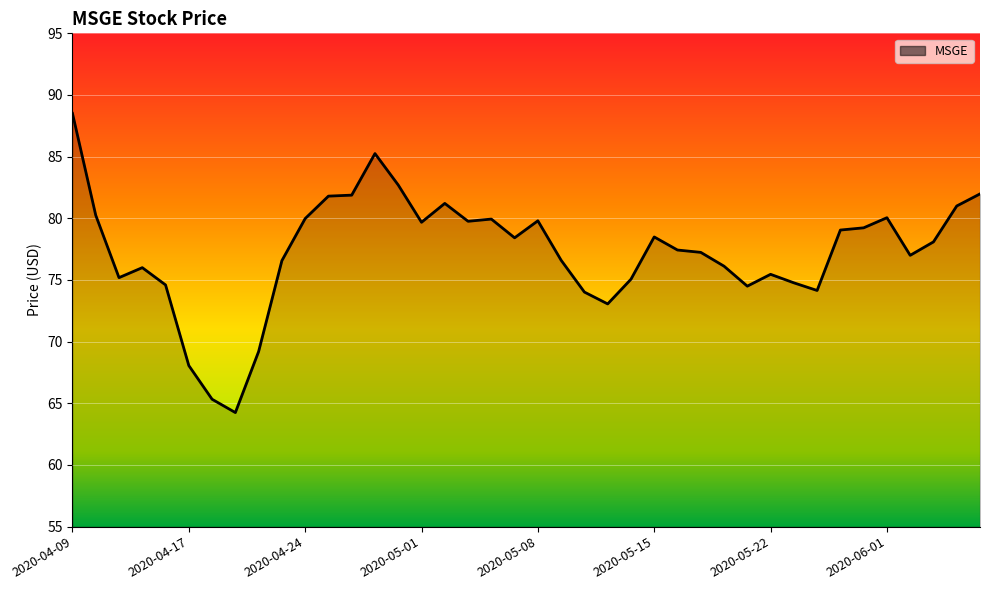

What is the maximum value shown in the chart?

88.5